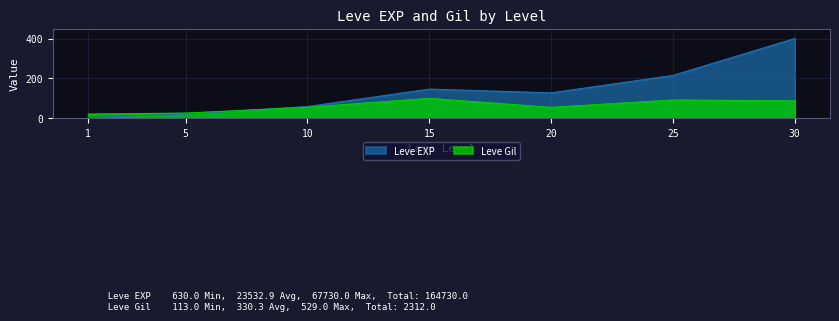

Between which two adjacent categories do Leve Gil and Leve EXP first intersect?

5 and 10